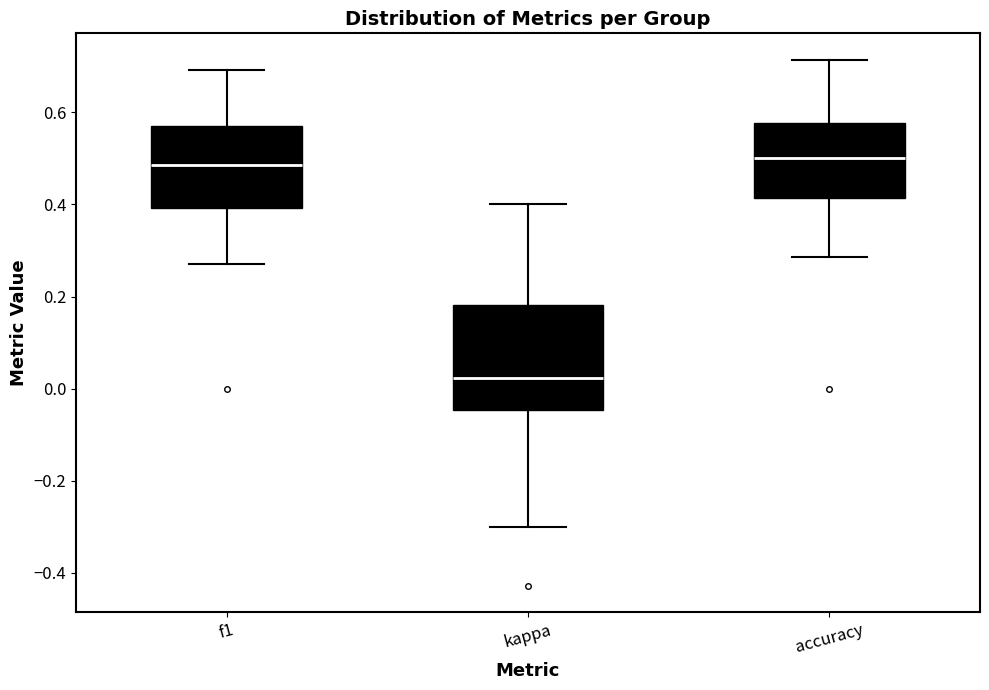

Comparing the boxes themselves (not the whiskers), which one is the tallest?

kappa